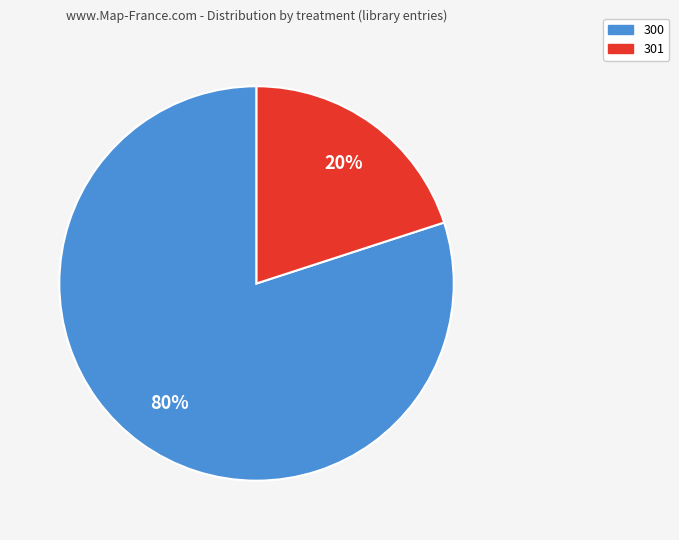

What percentage is the 300 slice, to the nearest percent?

80%